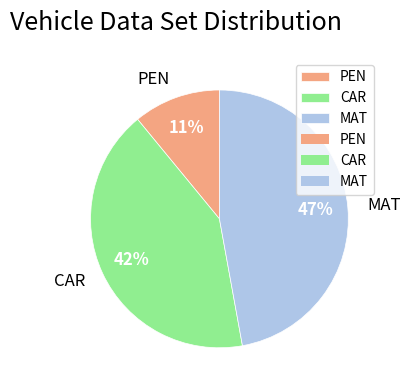

To the nearest percent, what percentage of the pie is PEN?

11%